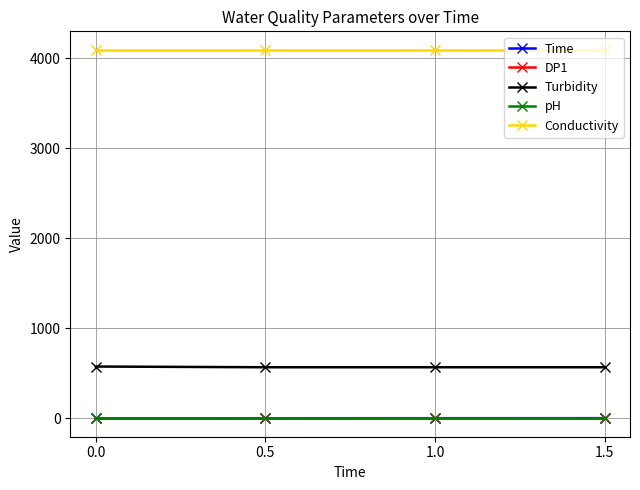

Which series has the largest total across all categories?

Conductivity